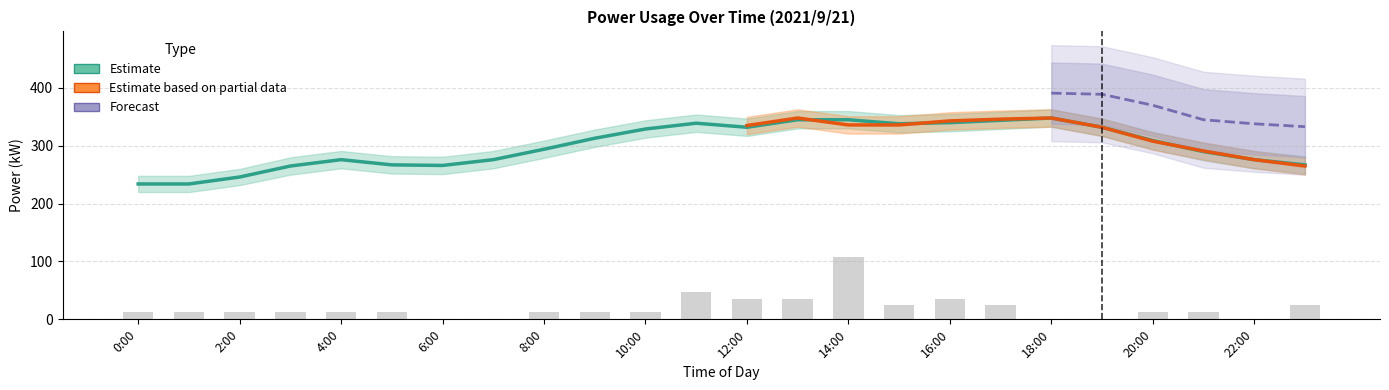

True or false: Estimate has a value of 234 at 1:00.

True